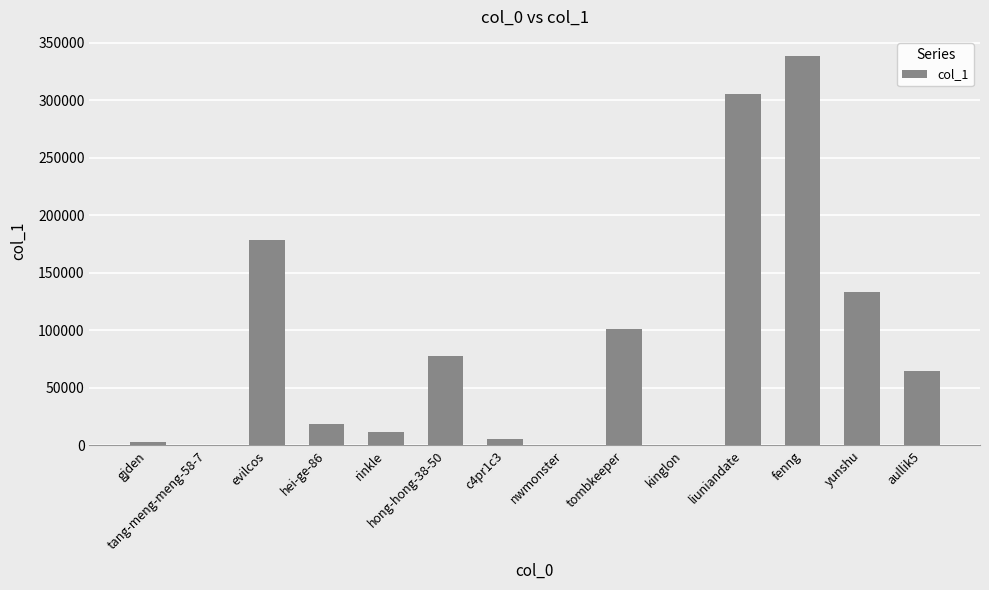

What is the average value?

88432